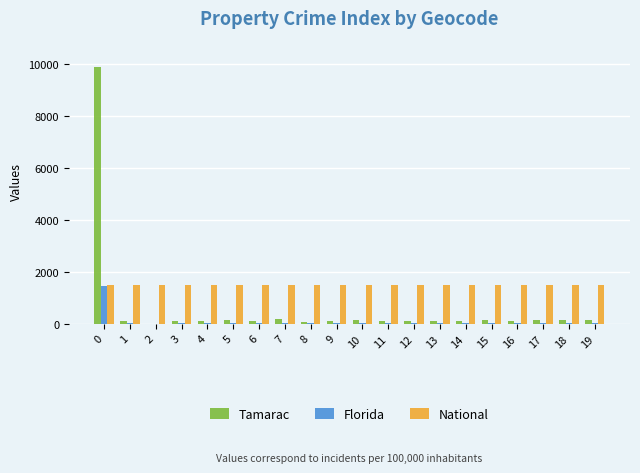

Which series has the largest total across all categories?

National